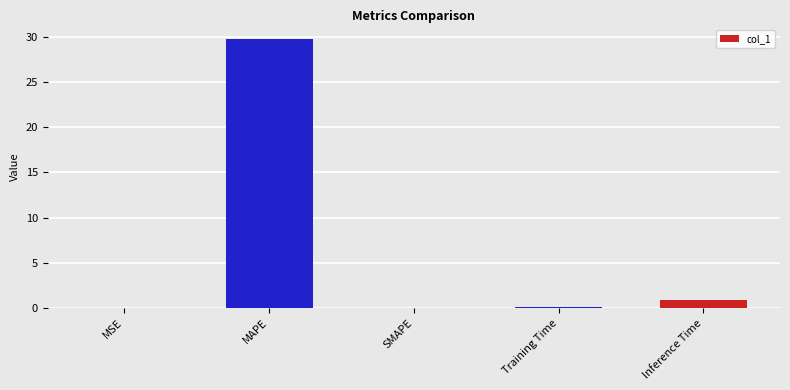

Between Training Time and MAPE, which is larger?

MAPE